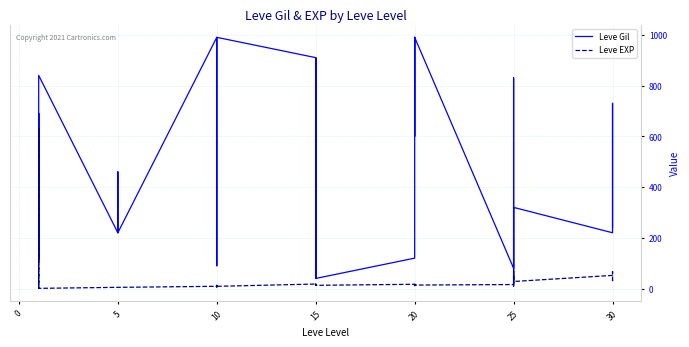

Which series ends up on top after the final intersection of Leve EXP and Leve Gil?

Leve Gil